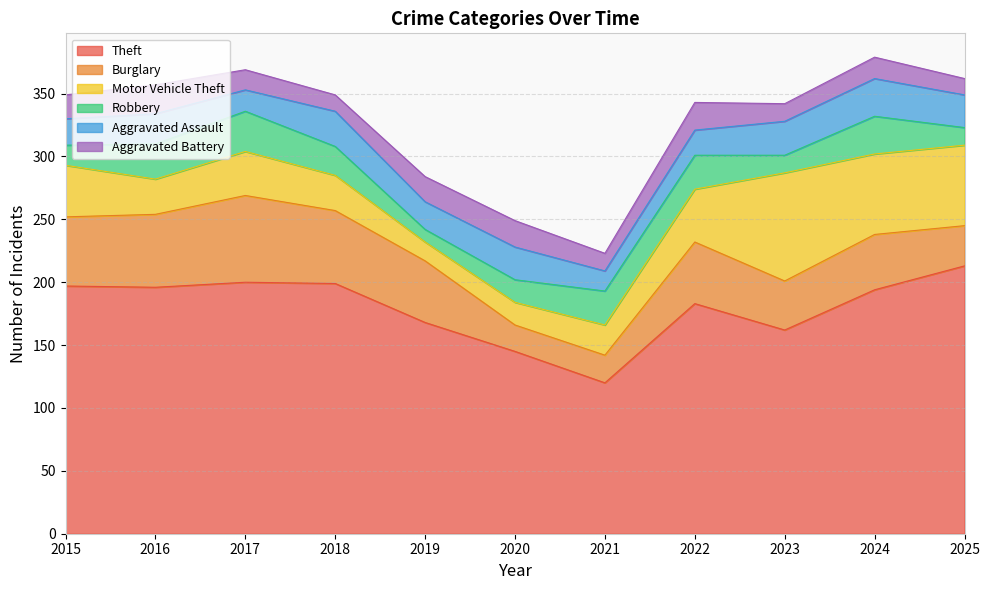

At which label does Burglary first exceed 49?

2015